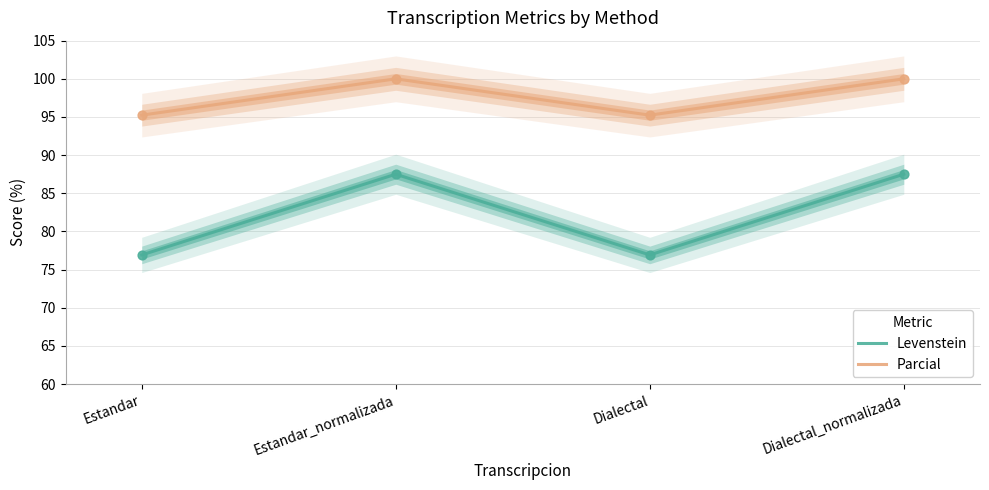

Which series has the widest spread of Y values?

Levenstein